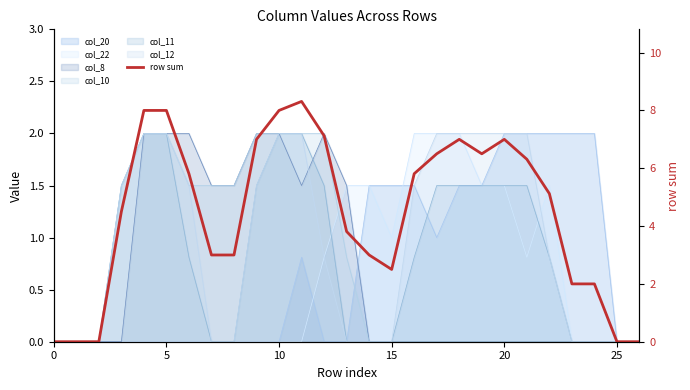

At which category does the data reach its first local valley?

15